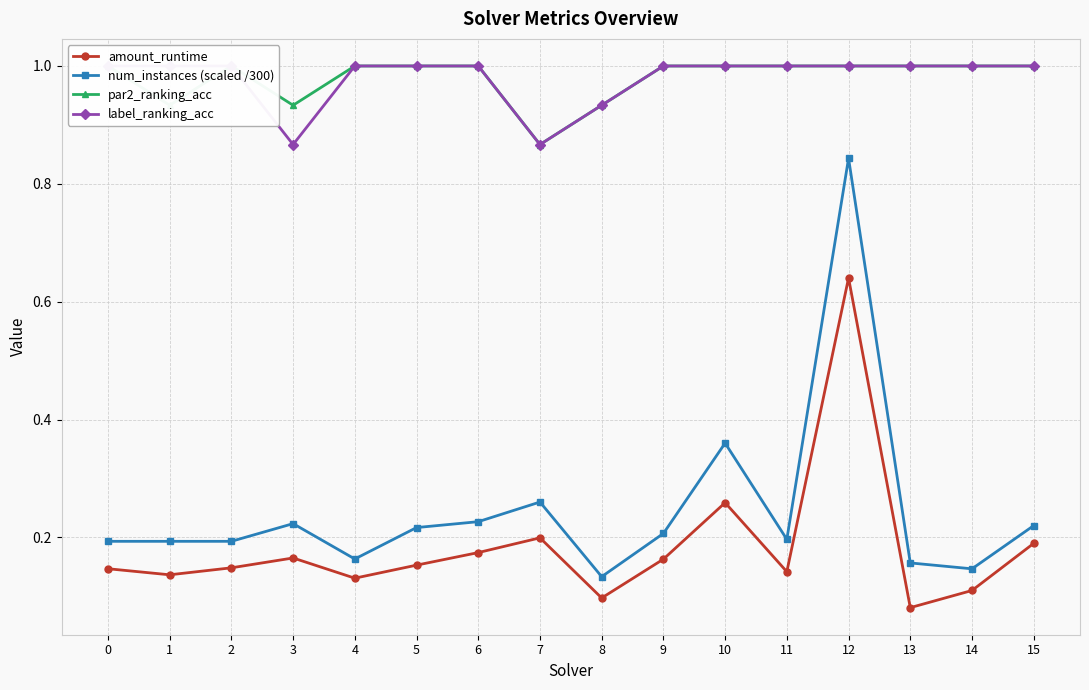

Reading left to right, transcribe all the data shown in this chart.

amount_runtime: 0.1	0.1	0.1	0.2	0.1	0.2	0.2	0.2	0.1	0.2	0.3	0.1	0.6	0.1	0.1	0.2
num_instances (scaled /300): 0.2	0.2	0.2	0.2	0.2	0.2	0.2	0.3	0.1	0.2	0.4	0.2	0.8	0.2	0.1	0.2
par2_ranking_acc: 1.0	0.9	1.0	0.9	1.0	1.0	1.0	0.9	0.9	1.0	1.0	1.0	1.0	1.0	1.0	1.0
label_ranking_acc: 1.0	1.0	1.0	0.9	1.0	1.0	1.0	0.9	0.9	1.0	1.0	1.0	1.0	1.0	1.0	1.0